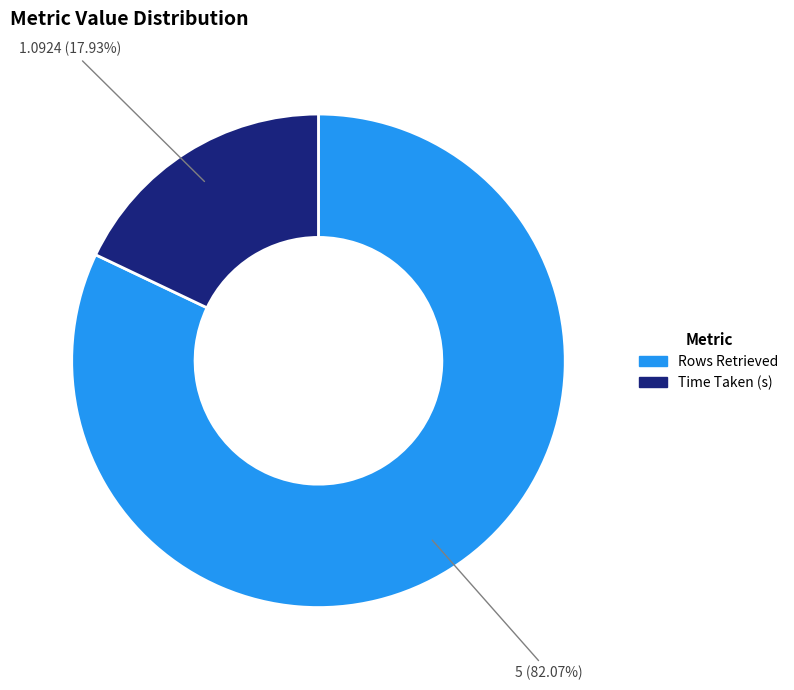

Which category has the biggest portion of the pie?

Rows Retrieved